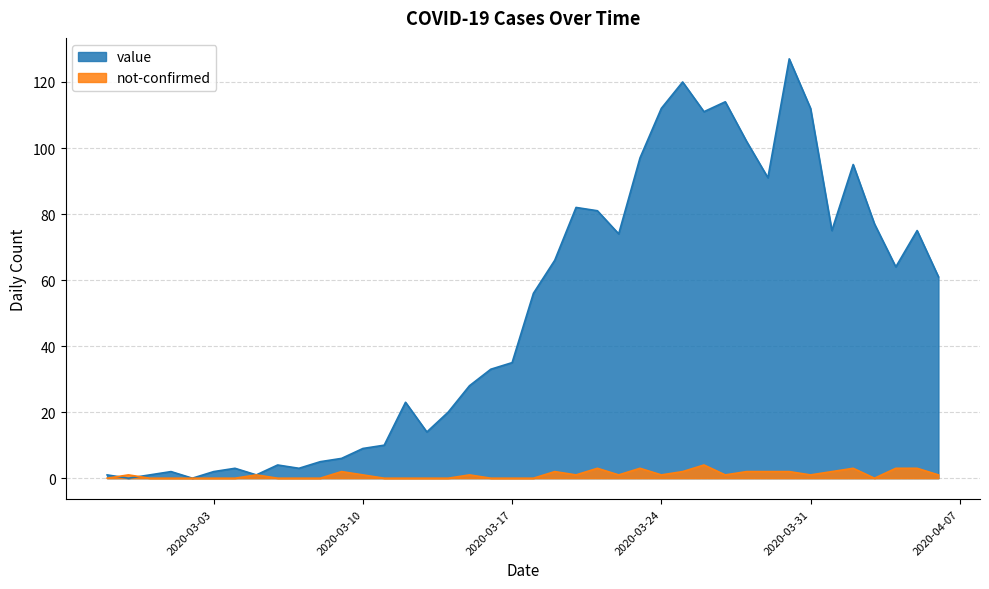

Between 2020-03-09 and 2020-03-27, which series saw the biggest shift?

value